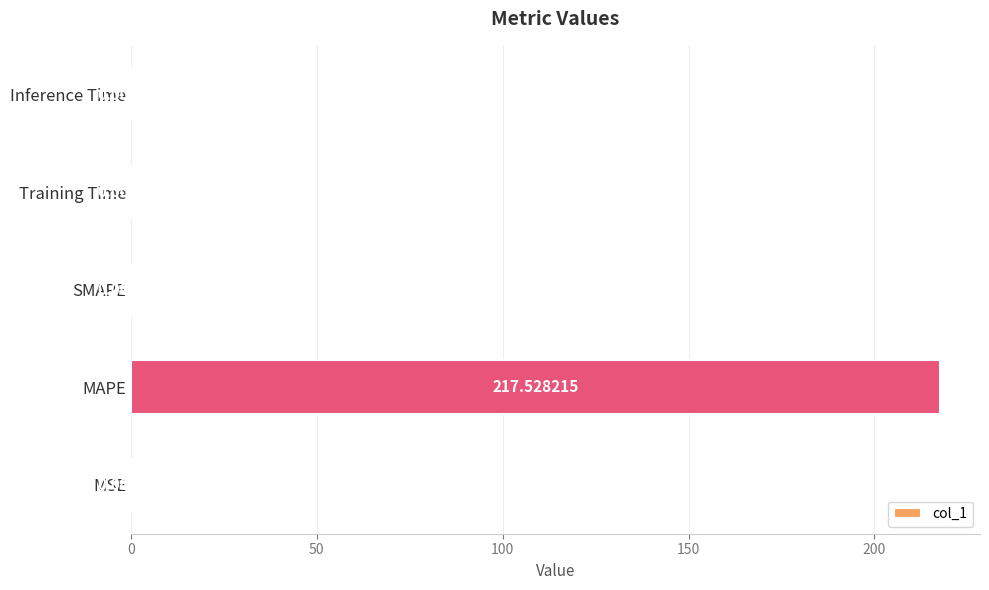

Which category has the highest value across all series?

MAPE